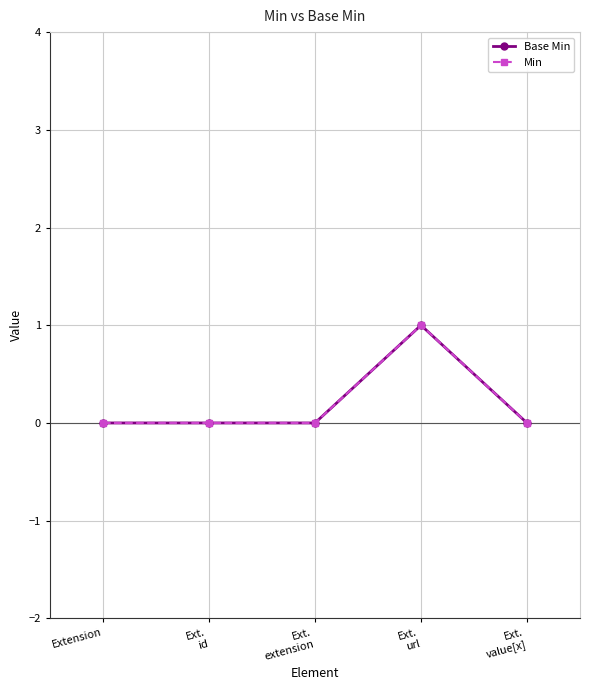

How many lines are shown in the chart?

2